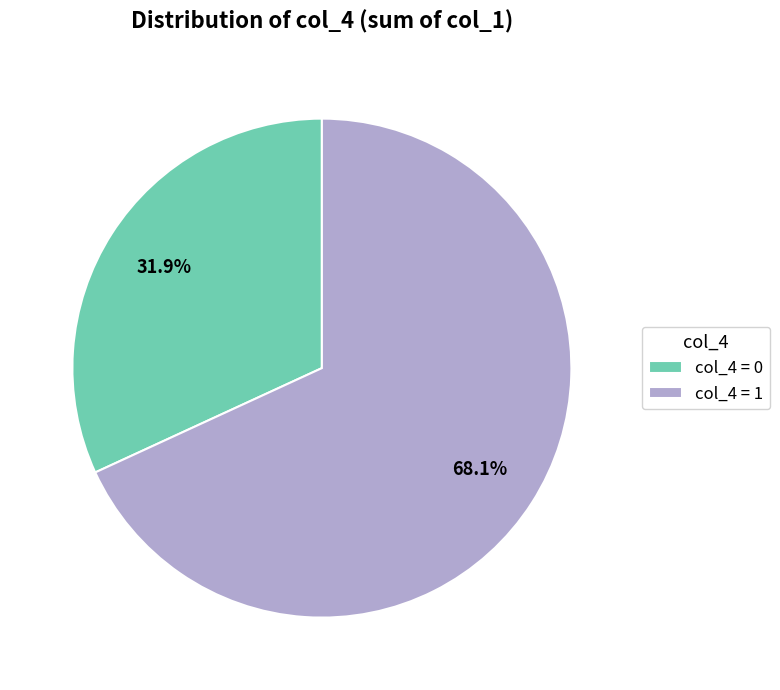

Count the number of slices in the pie.

2